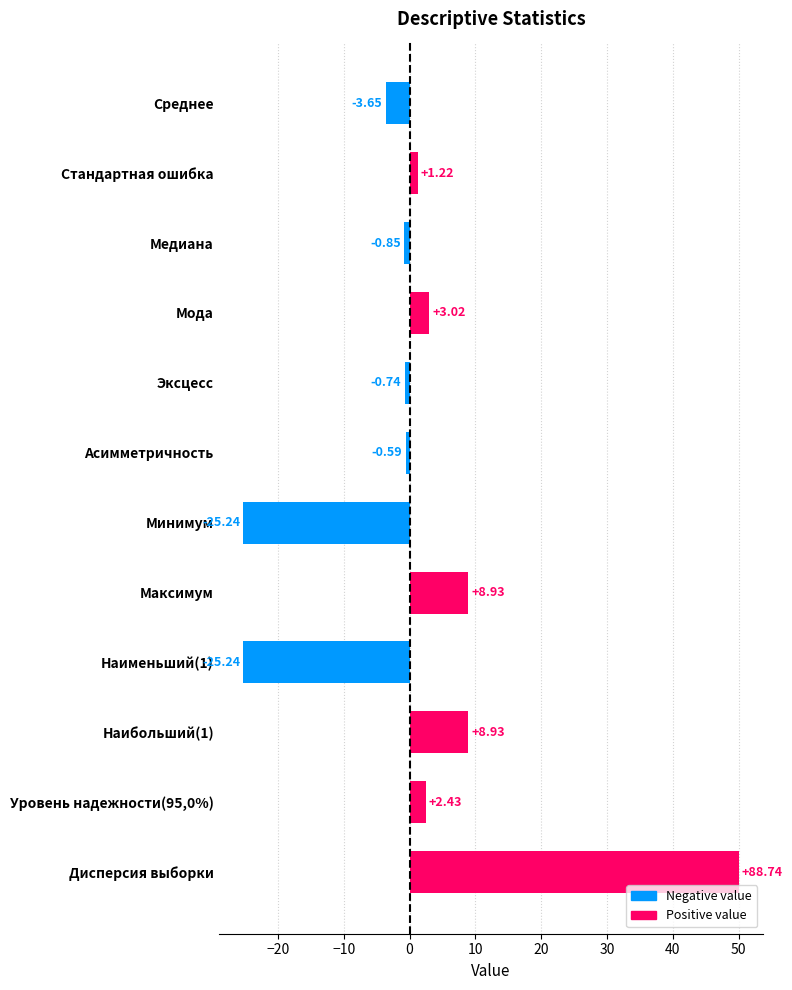

What is the change in value from Медиана to Мода?

+3.9